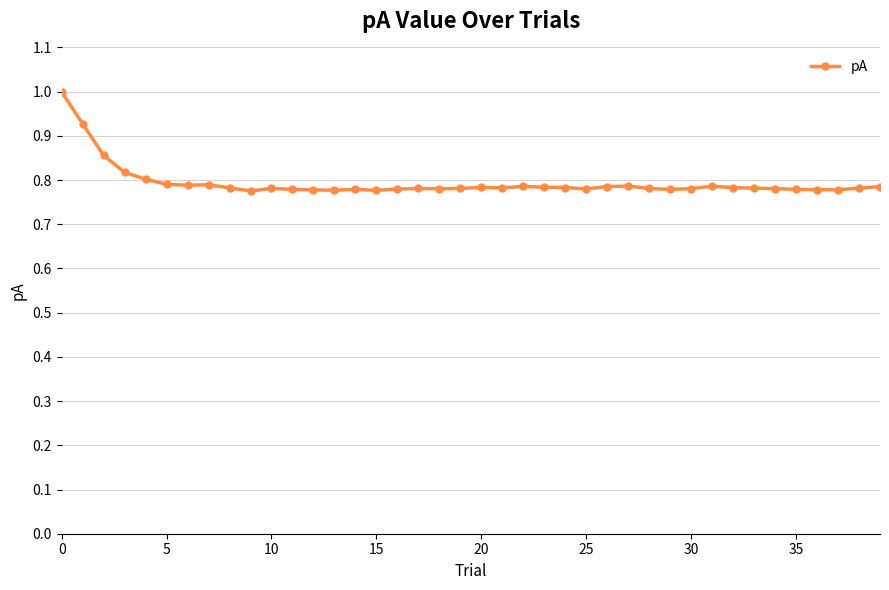

What is the maximum value shown in the chart?

1.0